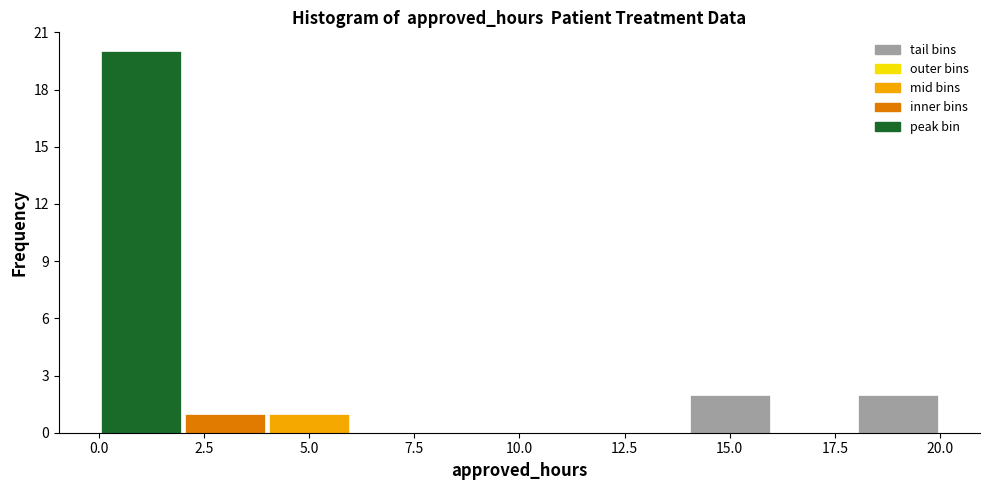

Which range on the x-axis has the tallest bar?

0 to 2